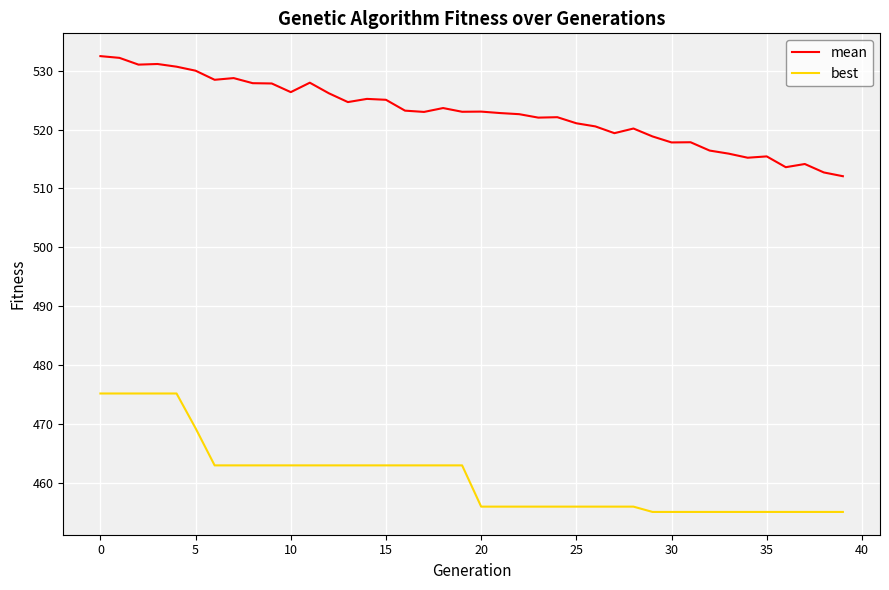

What is the smallest value displayed?

455.1